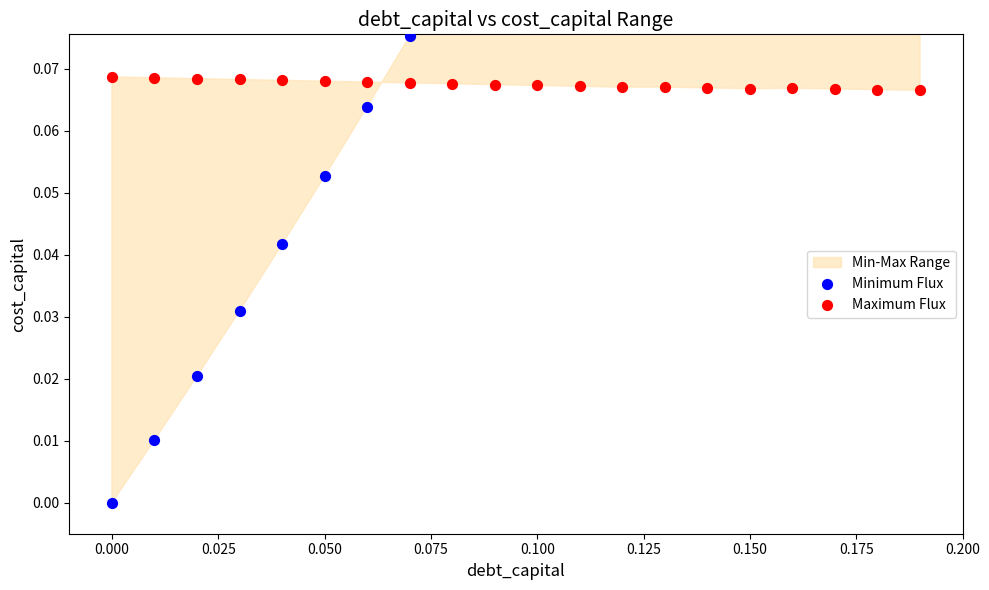

Which series reaches the maximum Y coordinate?

Minimum Flux